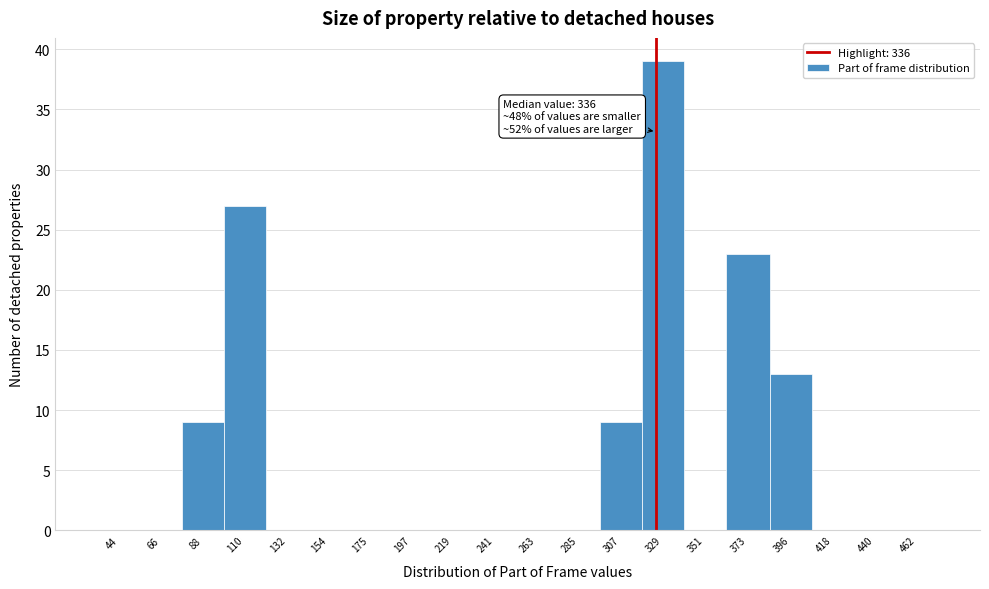

Reading left to right, transcribe all the data shown in this chart.

44=0	66=0	88=9	110=27	132=0	154=0	175=0	197=0	219=0	241=0	263=0	285=0	307=9	329=39	351=0	373=23	396=13	418=0	440=0	462=0